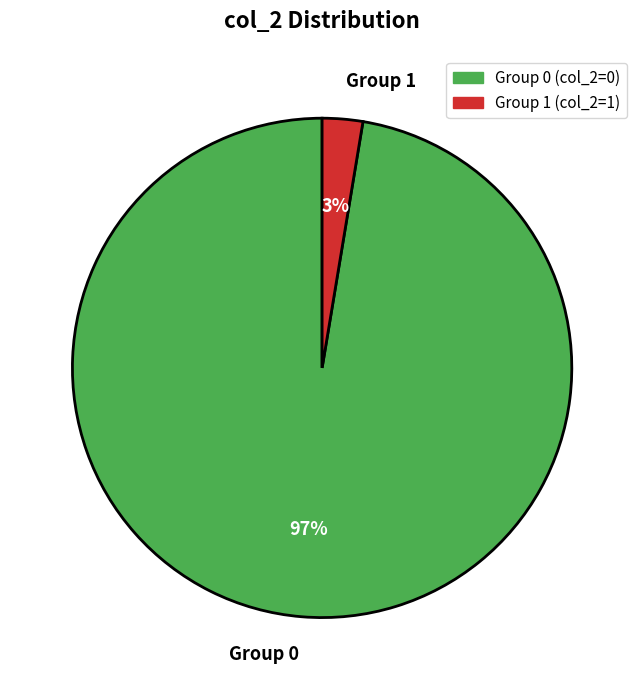

Is Group 1 the majority of the pie?

No